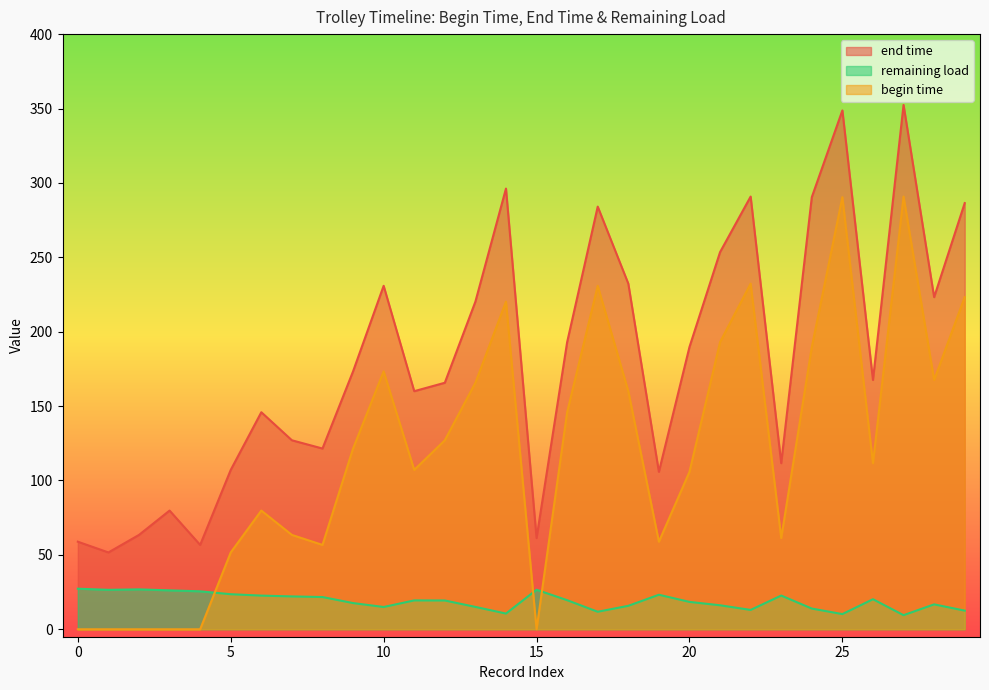

True or false: end time and begin time cross at least once.

False